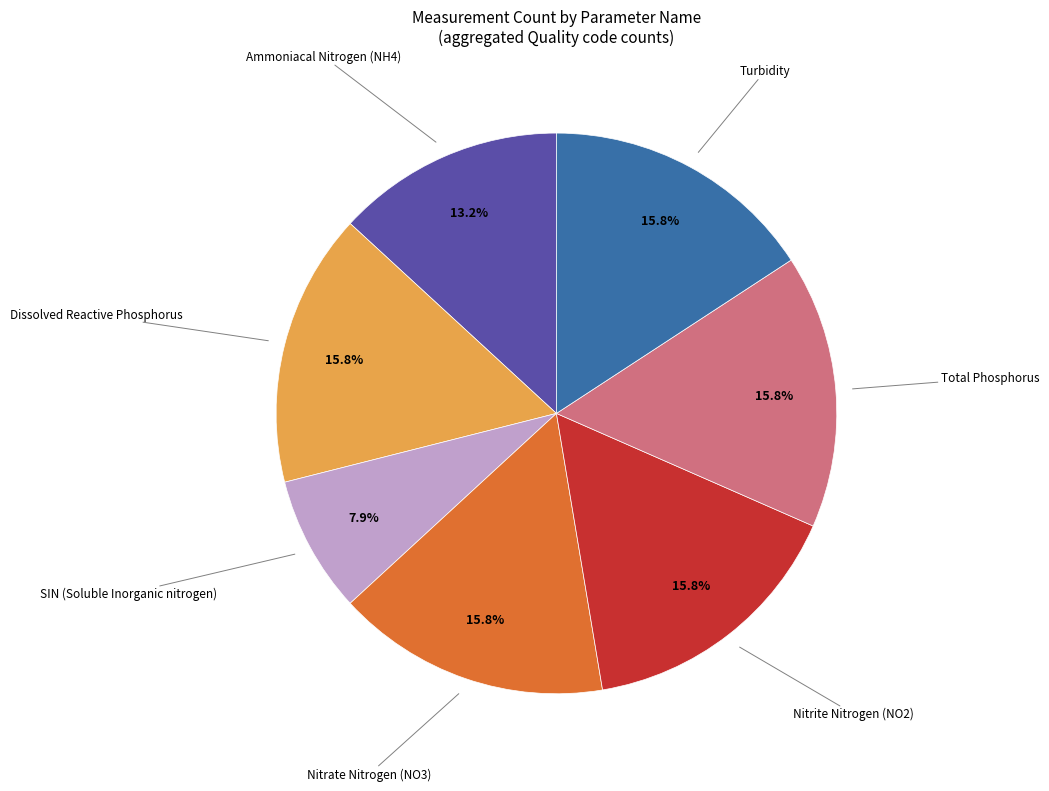

Does any single category account for the majority?

No